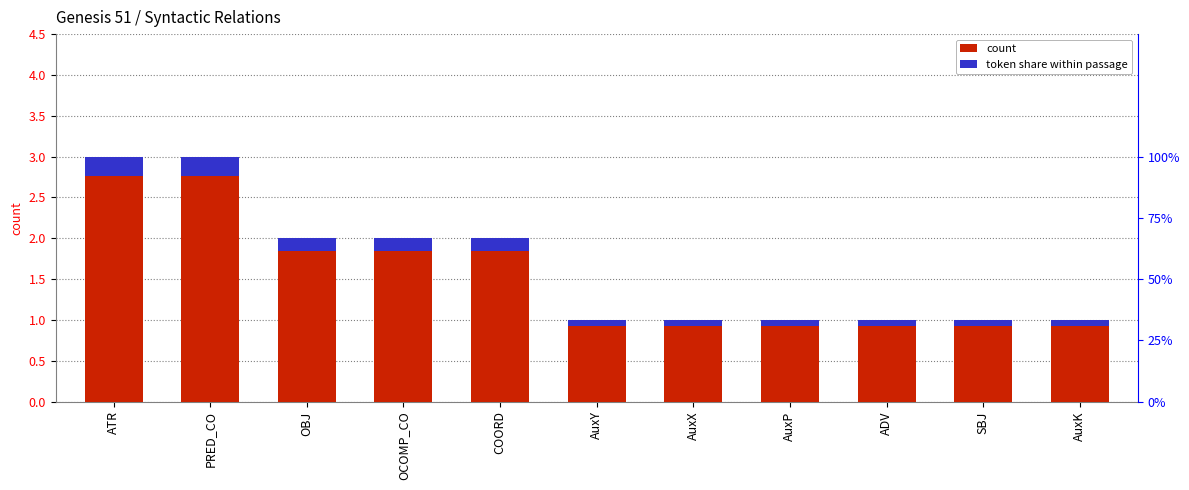

Which has a higher value, OBJ or ATR?

ATR